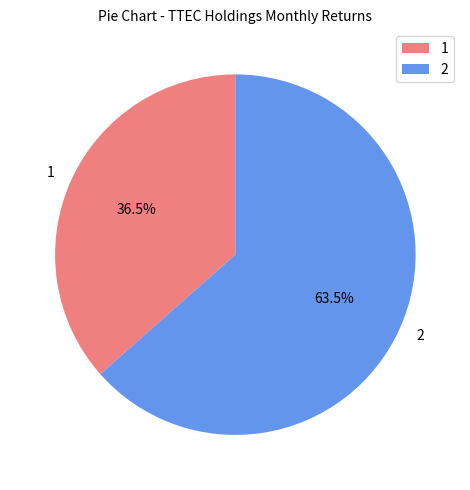

How many segments does this pie chart have?

2